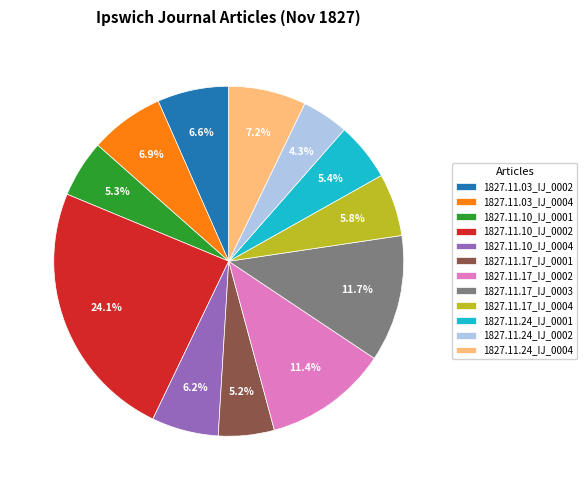

How many segments does this pie chart have?

12